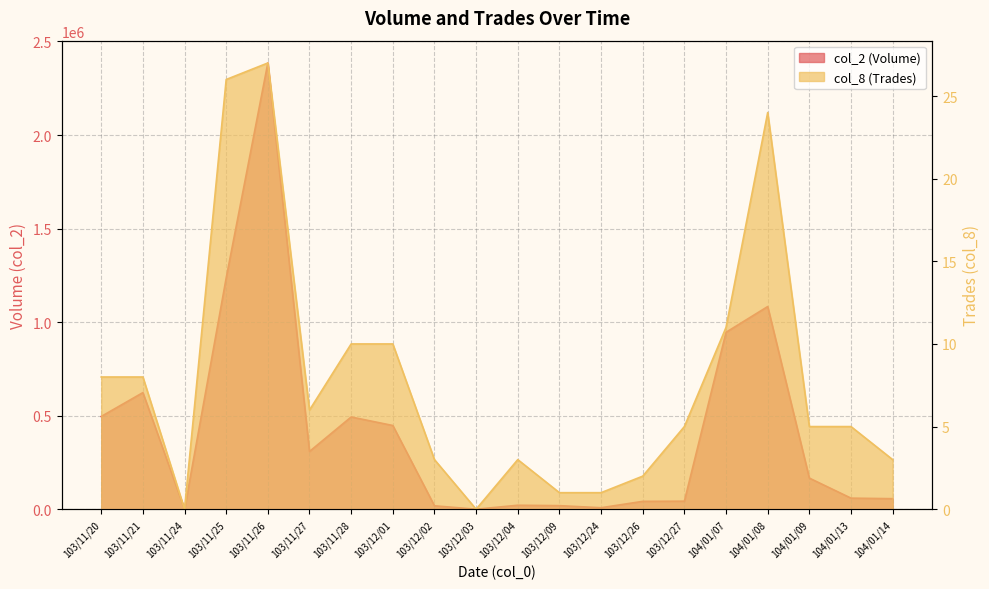

True or false: col_8 (Trades) and col_2 (Volume) intersect in this chart.

False